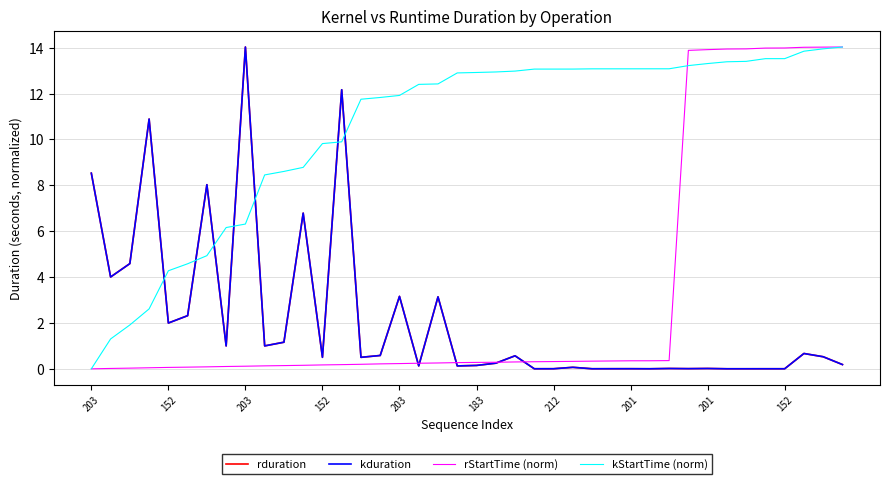

Does the chart display data point markers on the line(s)?

No